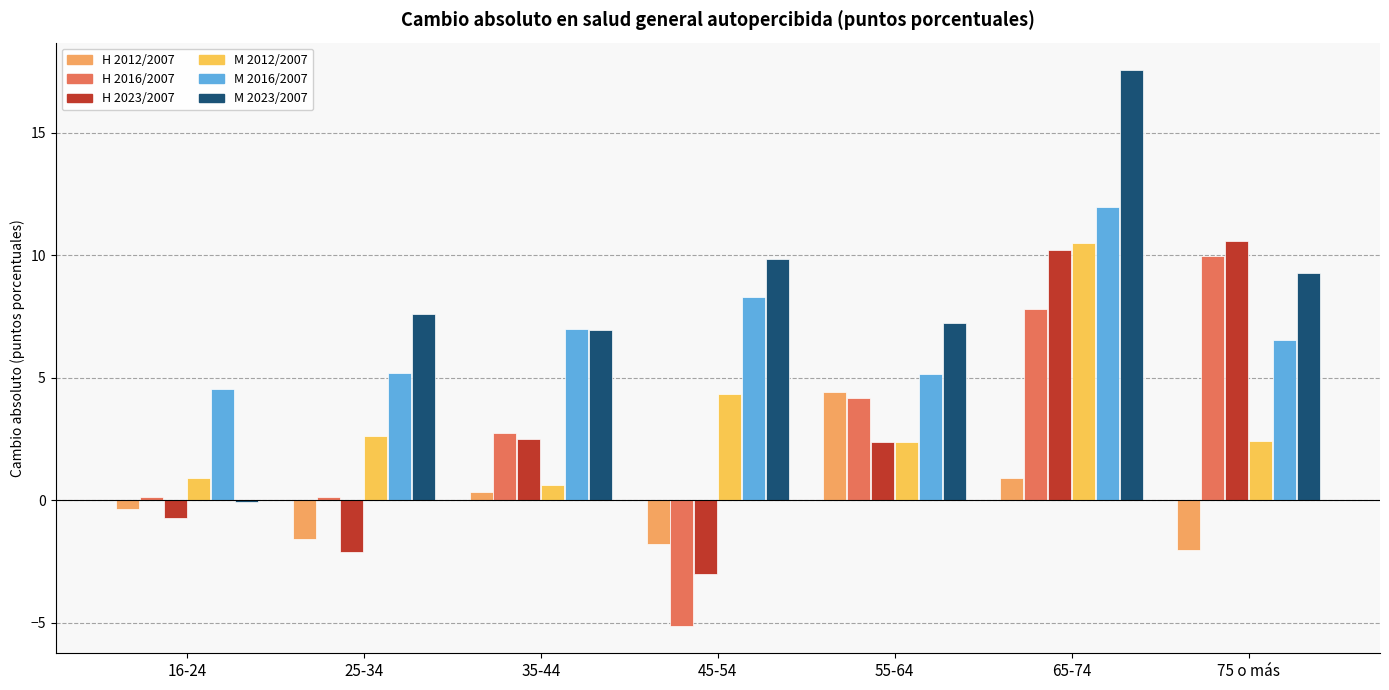

Reading right to left, list all the values displayed in this chart.

Cambio absoluto Hombre 2012/2007: 75 o más=-2.0	65-74=0.9	55-64=4.4	45-54=-1.8	35-44=0.3	25-34=-1.6	16-24=-0.4
Cambio absoluto Hombre 2016/2007: 75 o más=10.0	65-74=7.8	55-64=4.2	45-54=-5.1	35-44=2.8	25-34=0.1	16-24=0.1
Cambio absoluto Hombre 2023/2007: 75 o más=10.6	65-74=10.2	55-64=2.4	45-54=-3.0	35-44=2.5	25-34=-2.1	16-24=-0.7
Cambio absoluto Mujer 2012/2007: 75 o más=2.4	65-74=10.5	55-64=2.4	45-54=4.3	35-44=0.6	25-34=2.6	16-24=0.9
Cambio absoluto Mujer 2016/2007: 75 o más=6.5	65-74=12.0	55-64=5.2	45-54=8.3	35-44=7.0	25-34=5.2	16-24=4.5
Cambio absoluto Mujer 2023/2007: 75 o más=9.3	65-74=17.5	55-64=7.2	45-54=9.8	35-44=6.9	25-34=7.6	16-24=-0.1